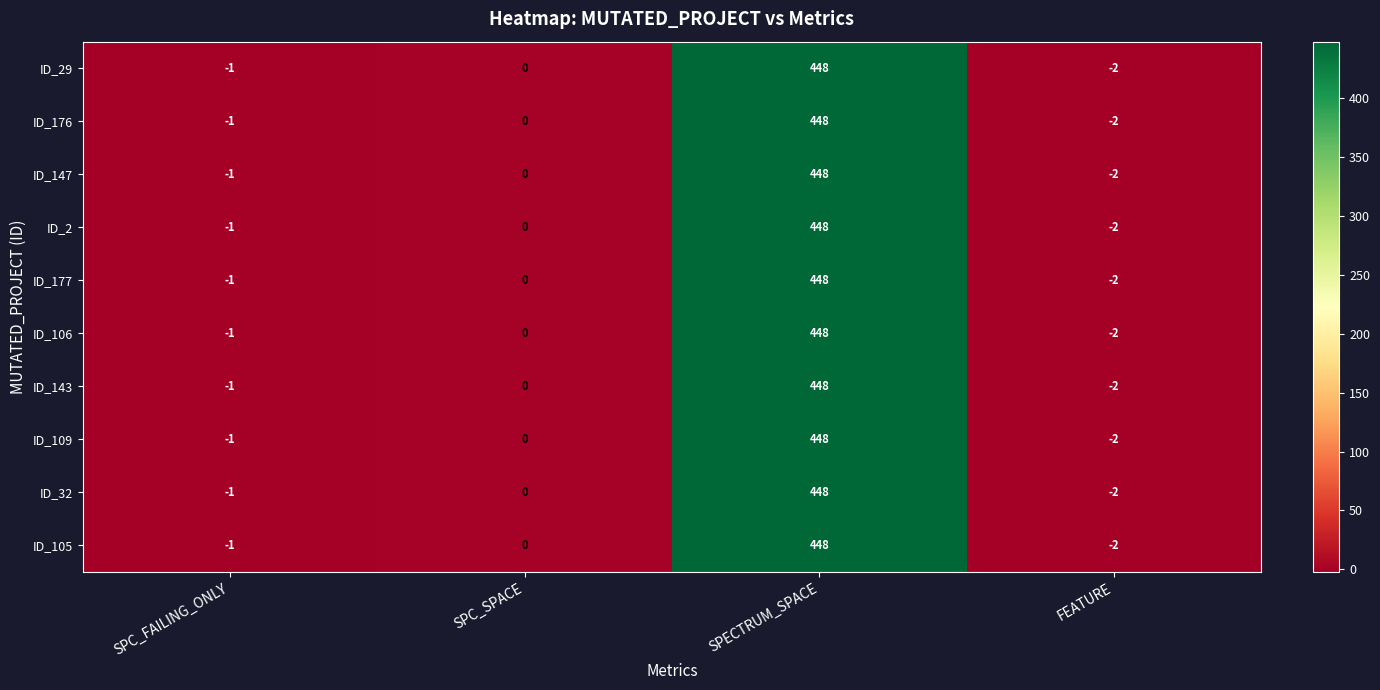

At which category is the sum across all series the highest?

SPECTRUM_SPACE